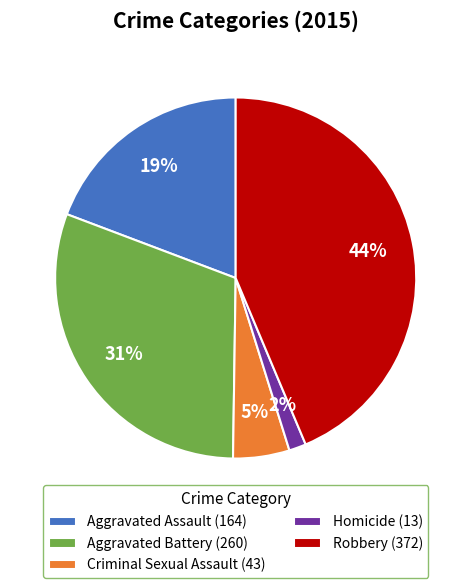

Do Homicide and Robbery together represent more than half of the pie?

No